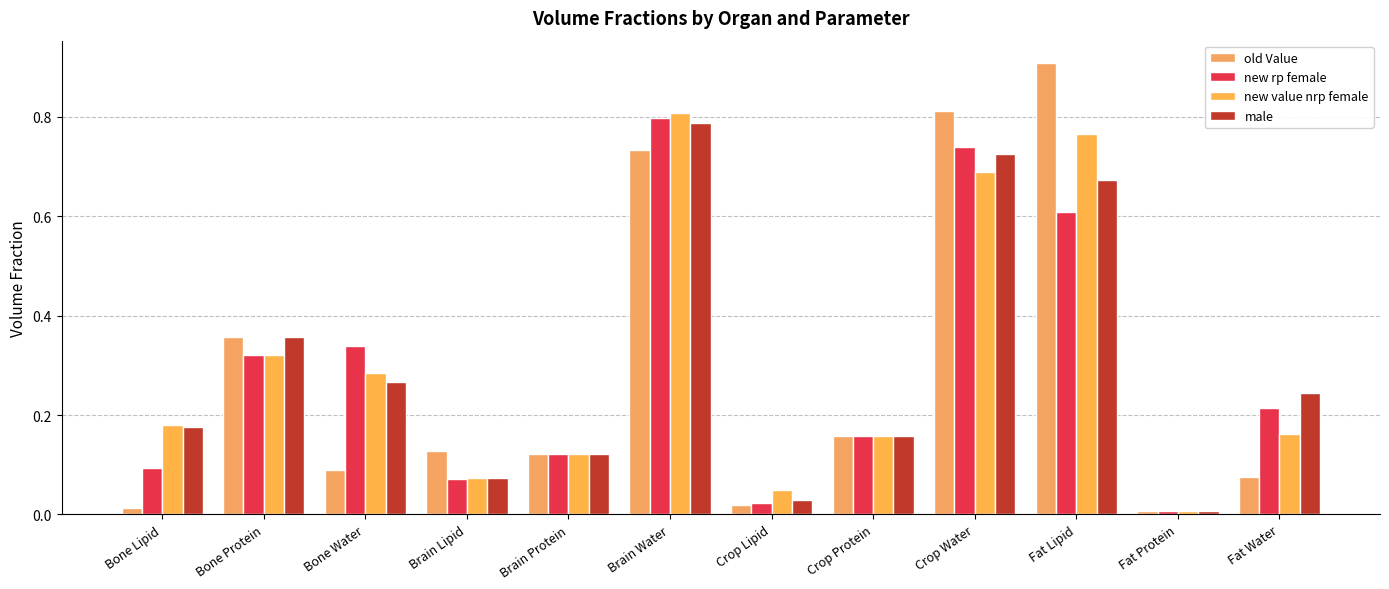

Are the bars grouped side by side (vs. stacked)?

Yes